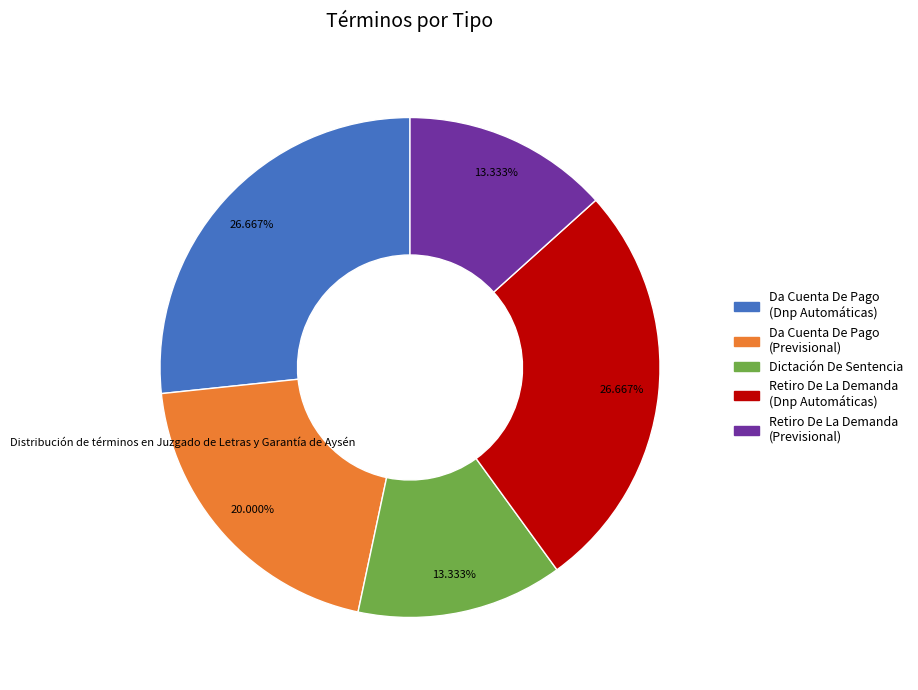

Does Da Cuenta De Pago (Dnp Automáticas) account for over 50% of the chart?

No